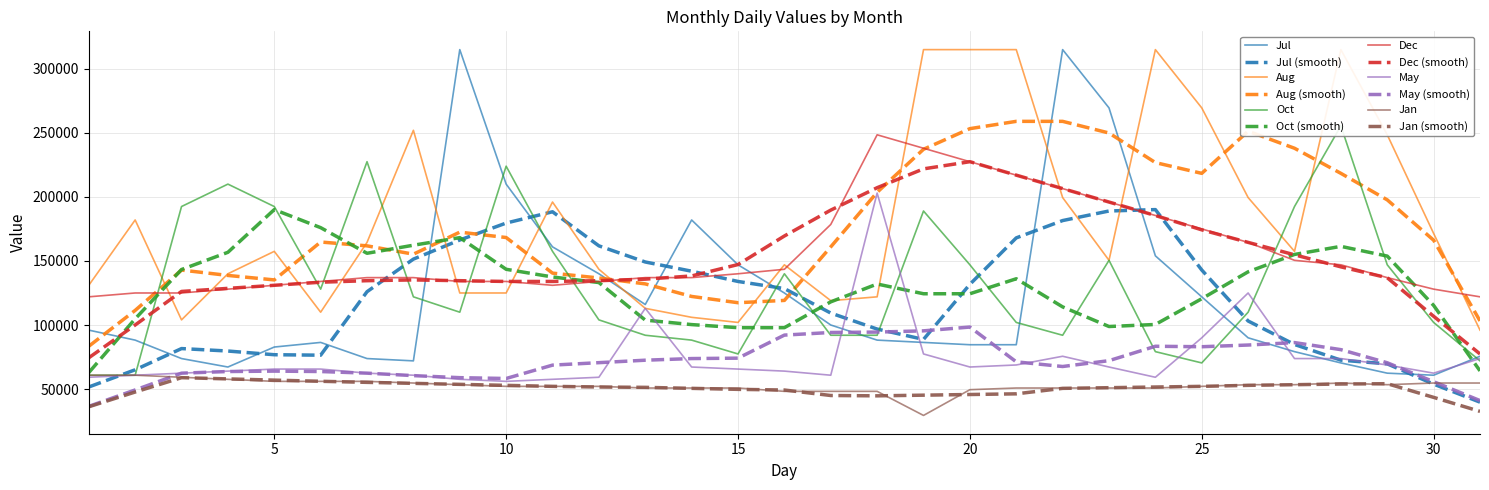

What are all the series names shown in the legend?

Jul, Aug, Oct, Dec, May, Jan